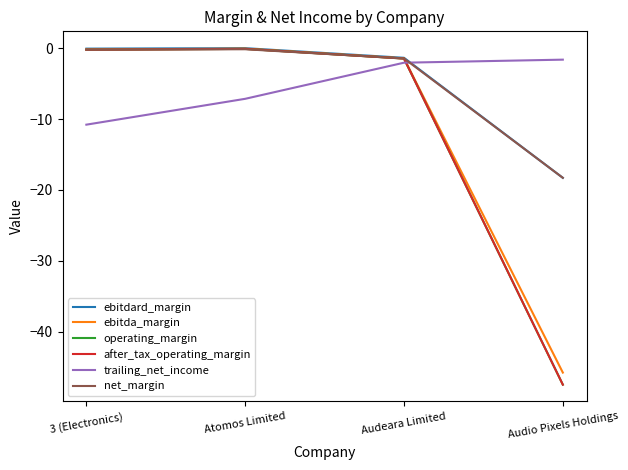

What is the difference between the trailing_net_income values at Audio Pixels Holdings and Audeara Limited?

0.4